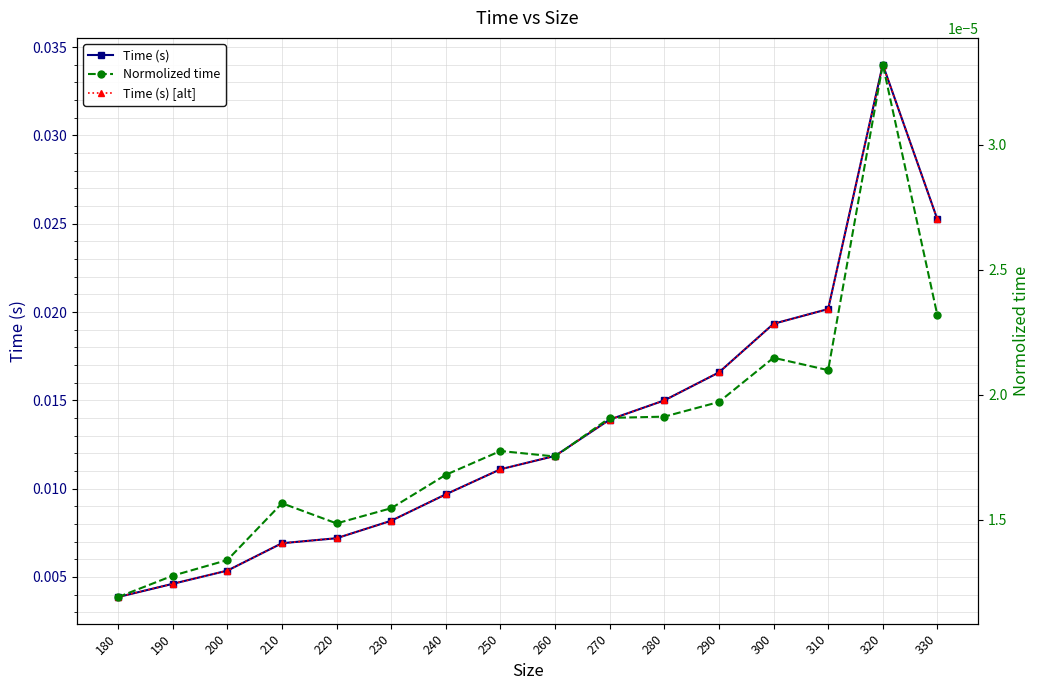

True or false: Normolized time has a value of 0.0 at 330.

True